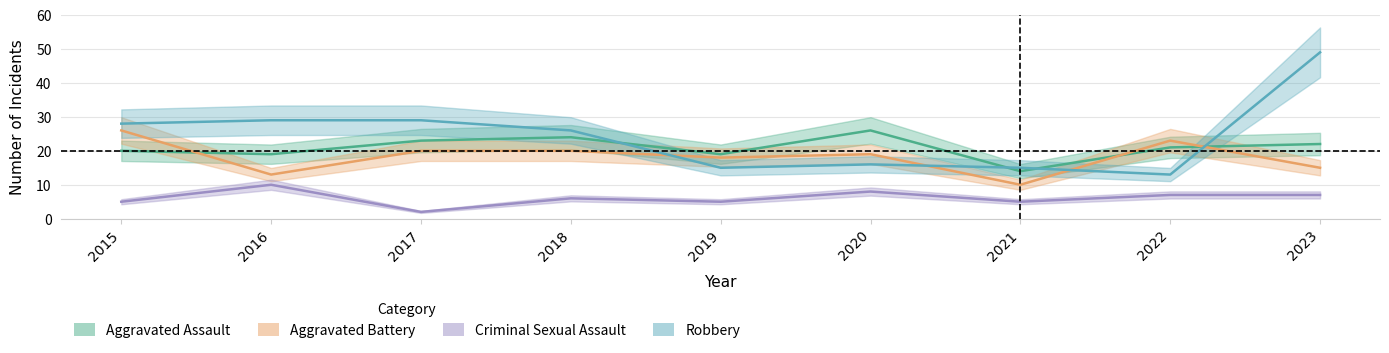

Where do Aggravated Assault and Robbery first cross each other?

2018 and 2019